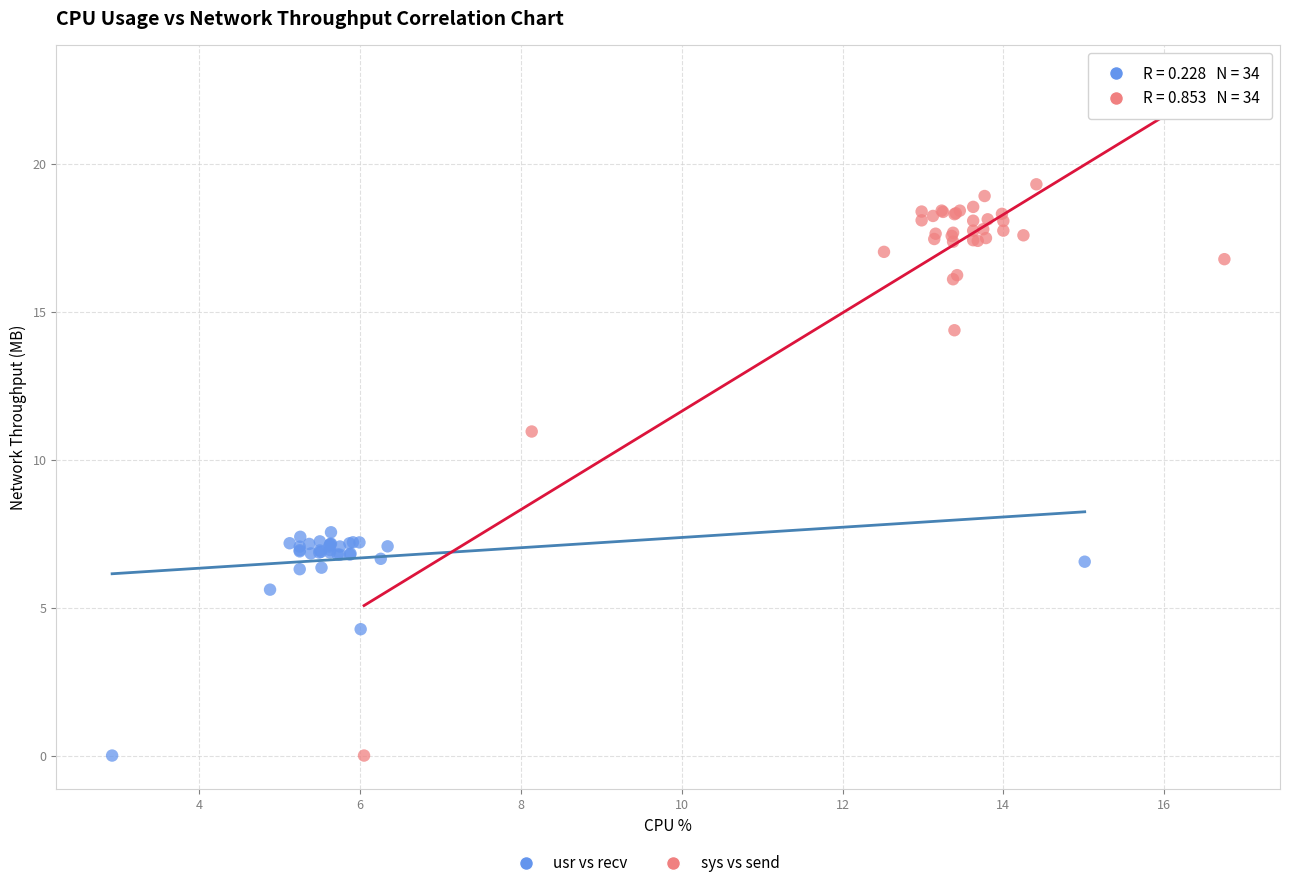

Which series contains the highest Y value?

sys vs send